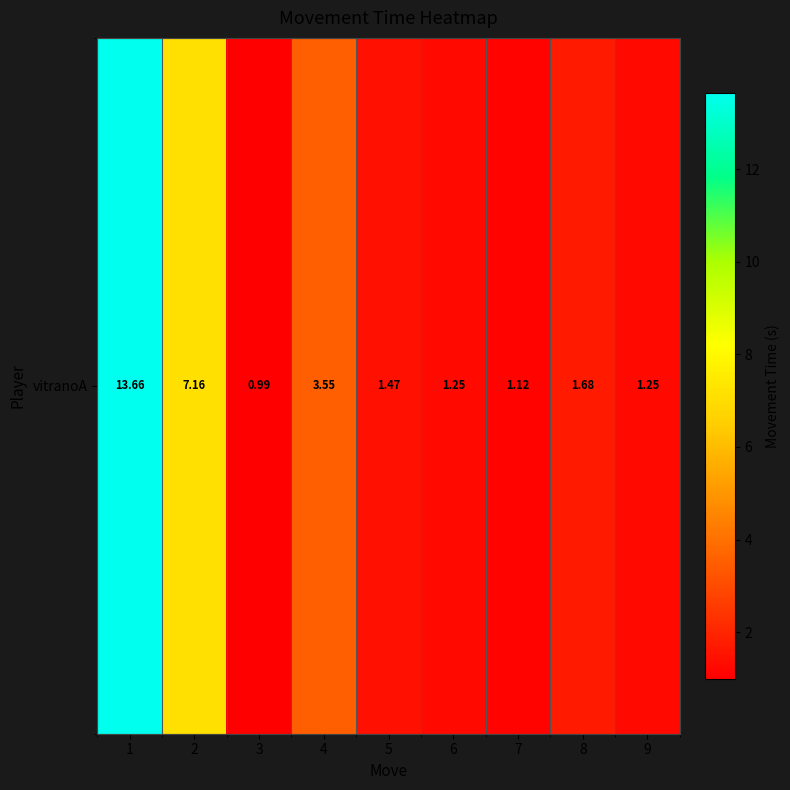

True or false: the data shows 0.6 at 7.

False